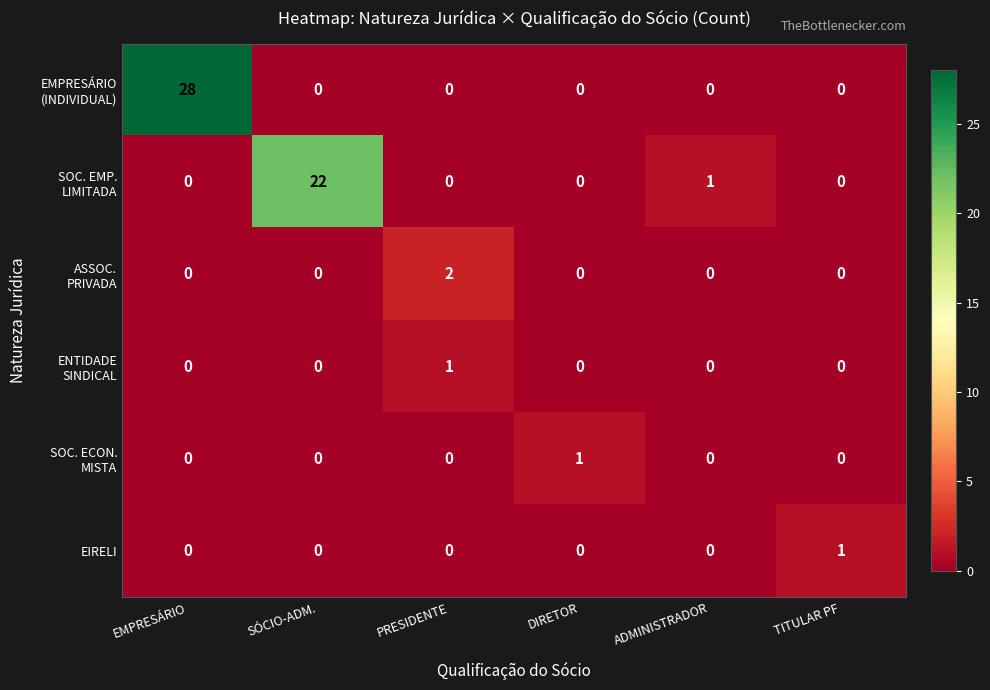

At which category is the sum across all series the highest?

EMPRESÁRIO